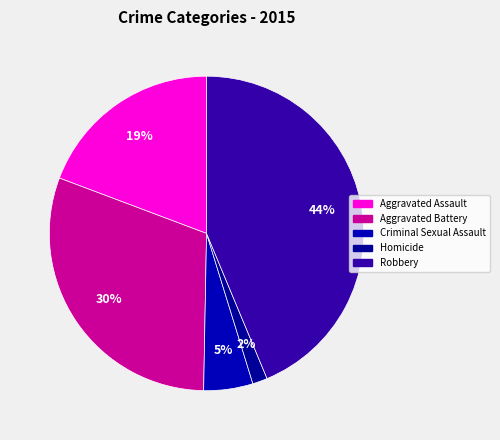

How many slices are in this pie chart?

5